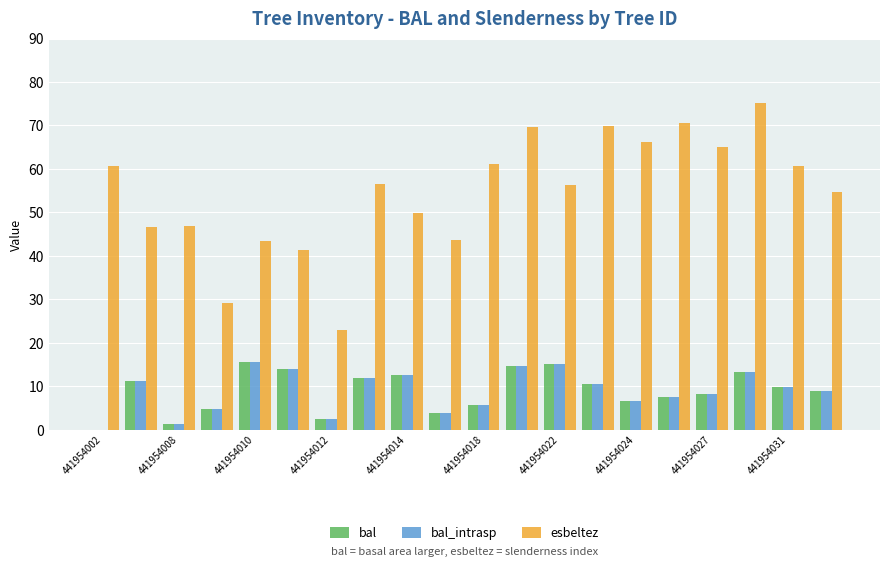

Count the number of data series in this chart.

3